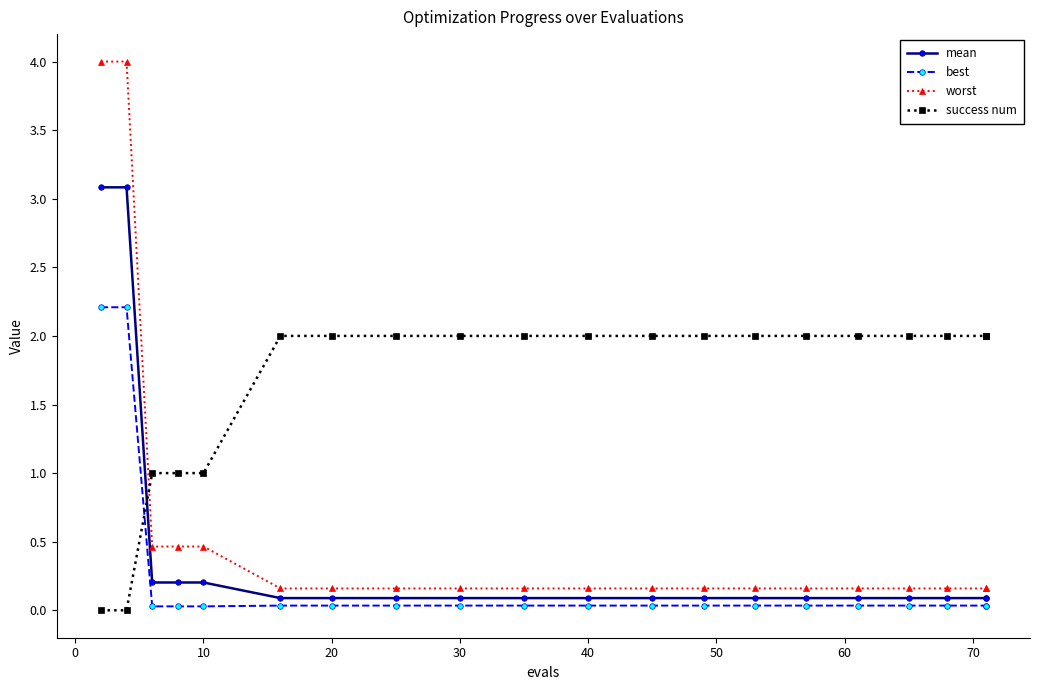

The value of best at 30 is 0.0. True or false?

True